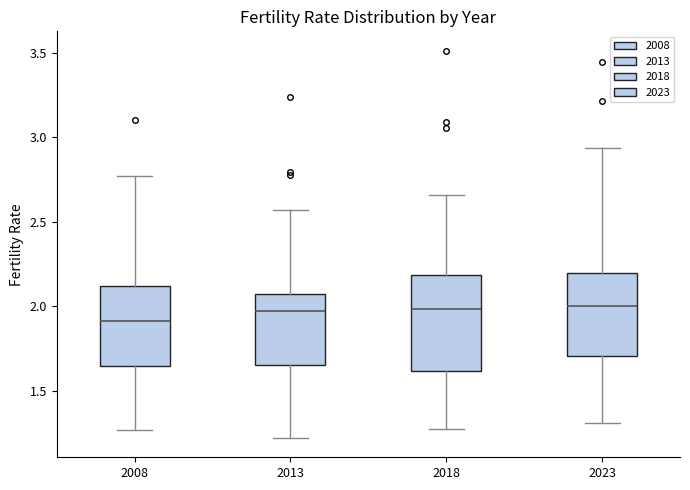

Reading left to right, read every box against the y-axis: the position of its median line, the range the box covers, and the ends of its whiskers. The values are not printed on the chart, so give them approximately, as read against the axis.

2008: median 1.90, box 1.65 to 2.10, whiskers 1.25 to 2.75
2013: median 1.95, box 1.65 to 2.05, whiskers 1.20 to 2.55
2018: median 2.00, box 1.60 to 2.20, whiskers 1.25 to 2.65
2023: median 2.00, box 1.70 to 2.20, whiskers 1.30 to 2.95